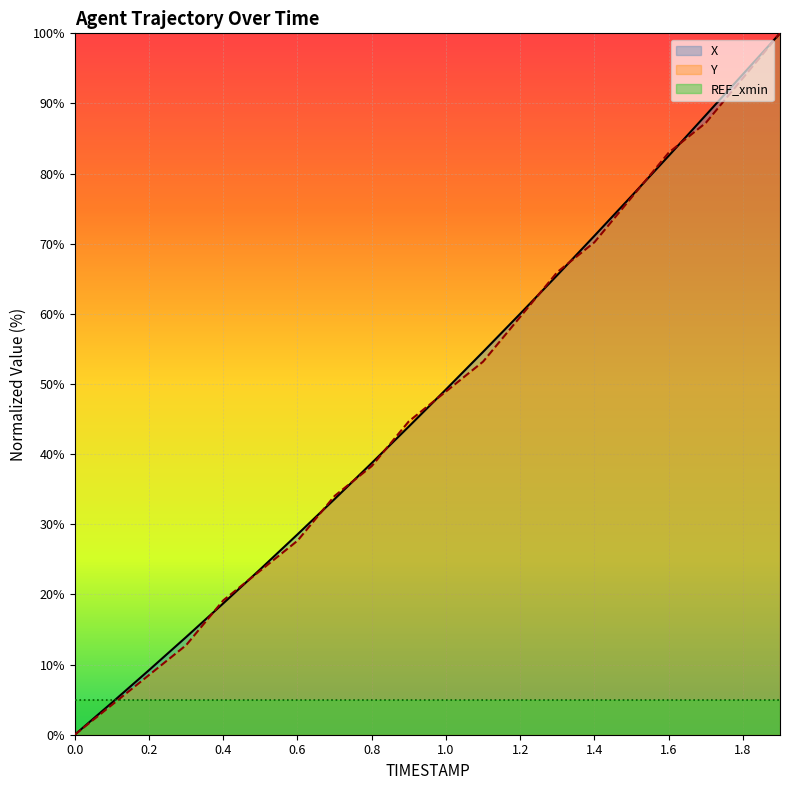

What is the difference between the highest and lowest values at 1.8?

89.2